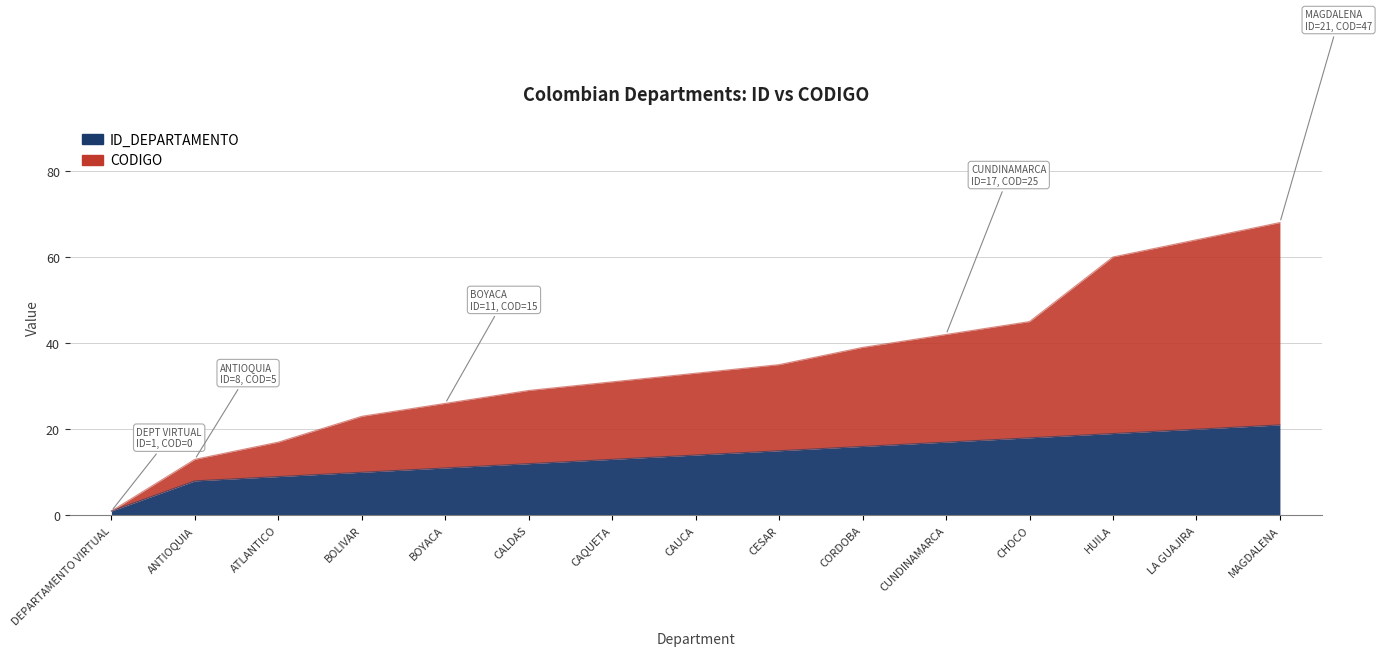

Where is CODIGO nearest to the value 34?

CAUCA